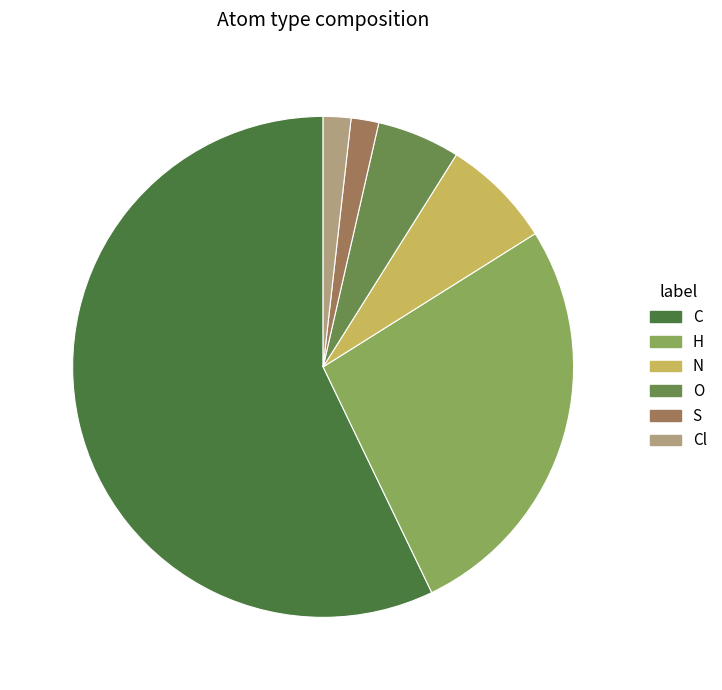

Is there a majority slice in this chart?

Yes